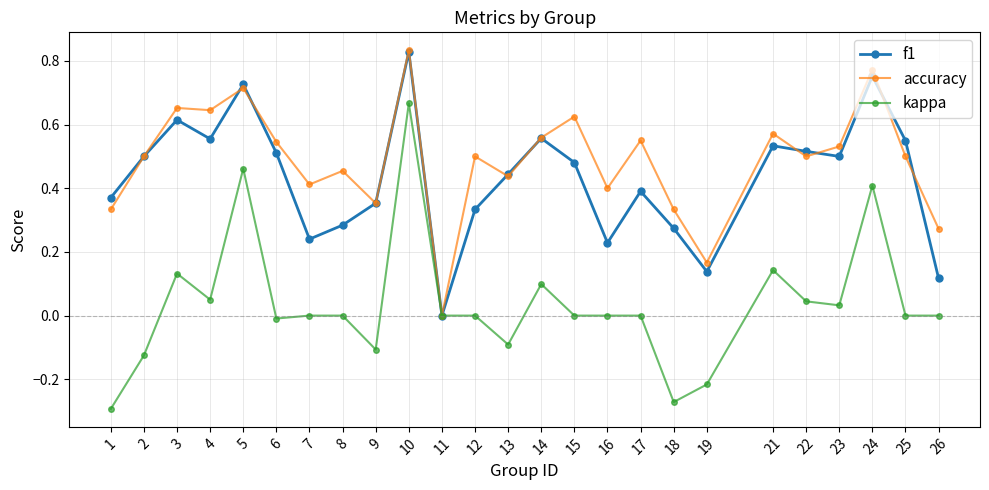

In f1, how many points are higher than both neighbors (excluding endpoints)?

7